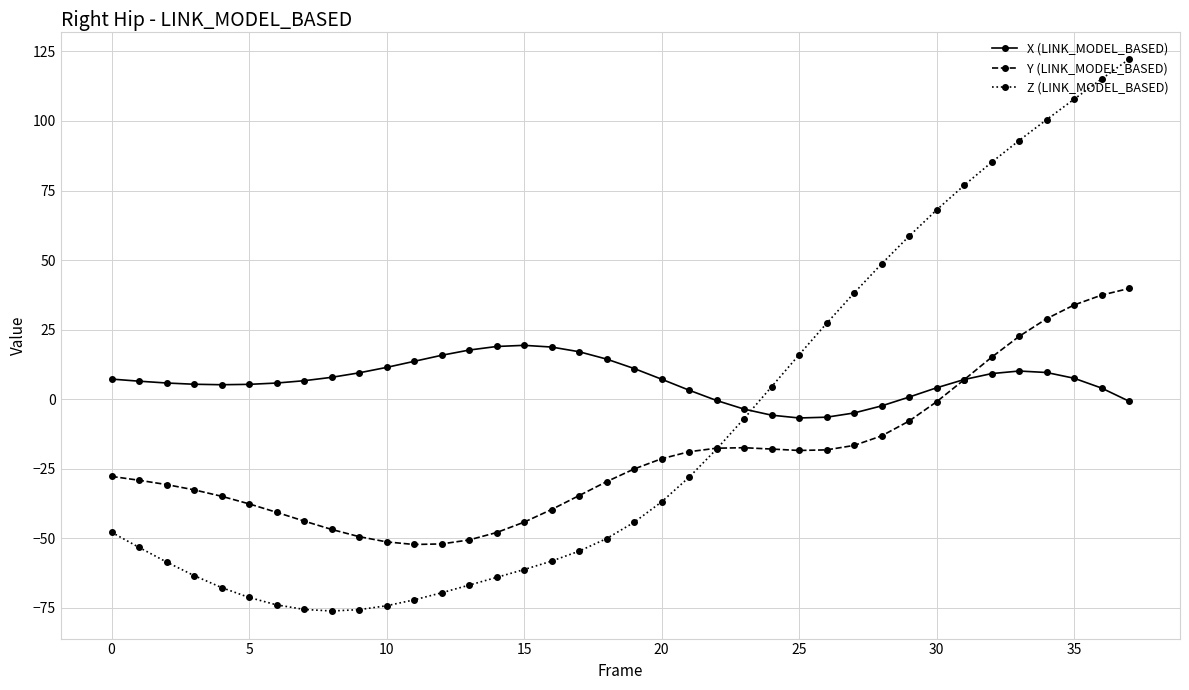

List the series in order of their overall mean, highest first.

X (LINK_MODEL_BASED), Z (LINK_MODEL_BASED), Y (LINK_MODEL_BASED)